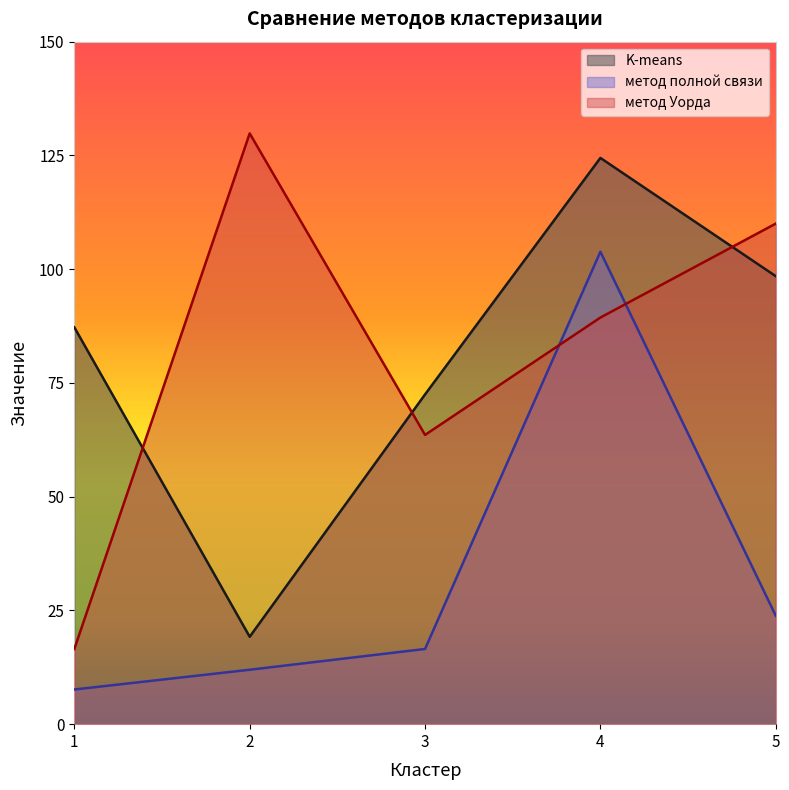

How many values in the метод Уорда series exceed 89?

3